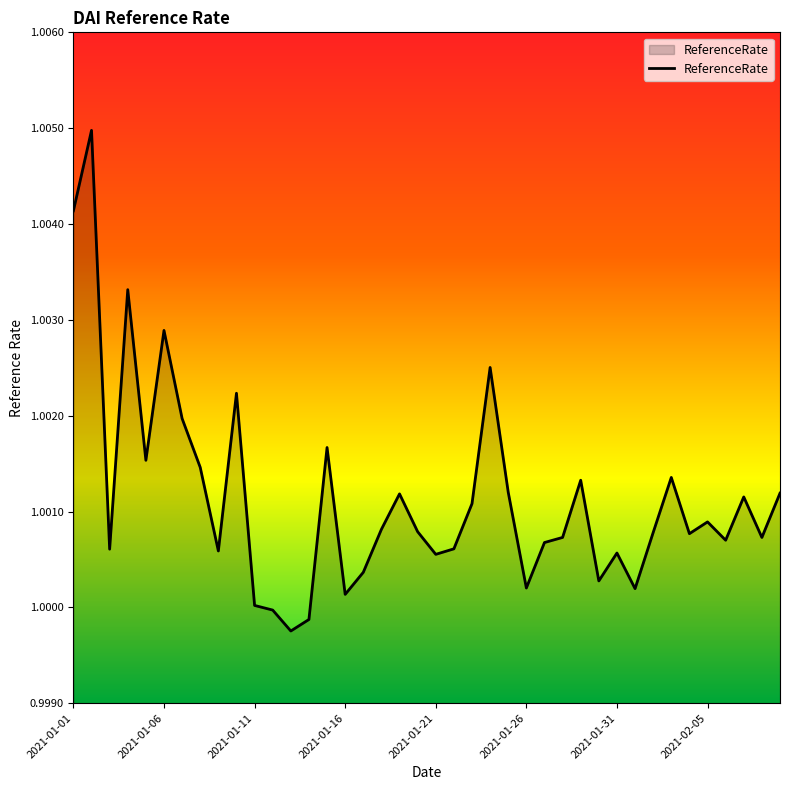

What is the minimum value shown in the chart?

1.0